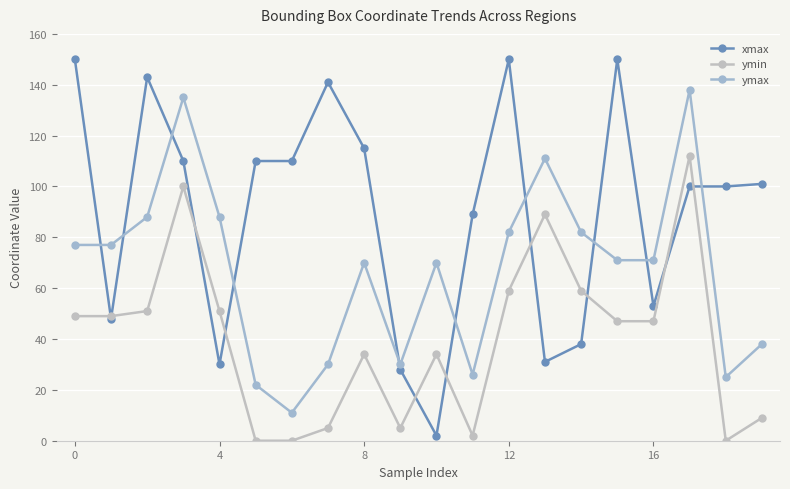

Count the number of data series in this chart.

3